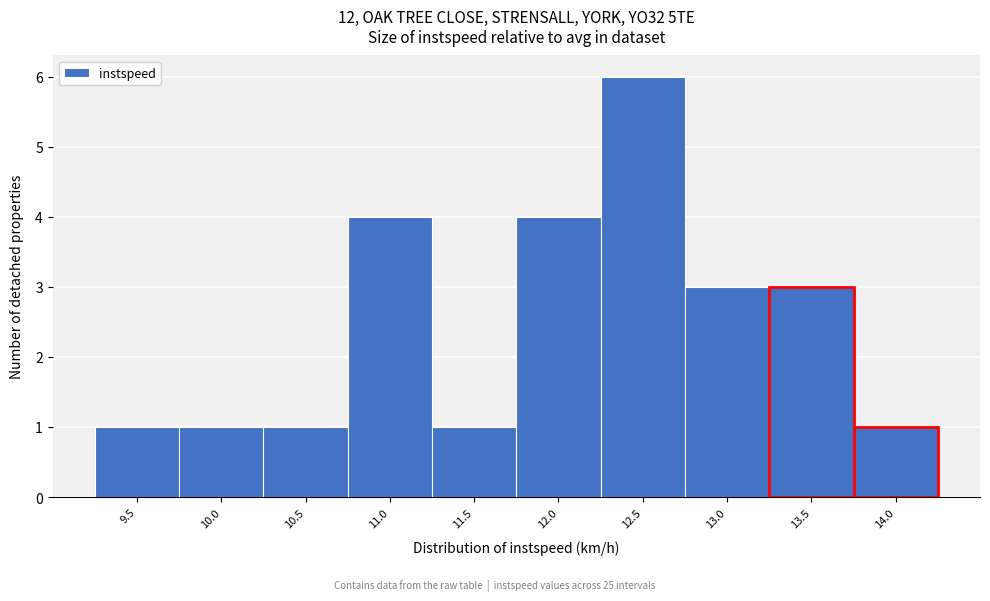

Reading left to right, list all the values displayed in this chart.

1	1	1	4	1	4	6	3	3	1